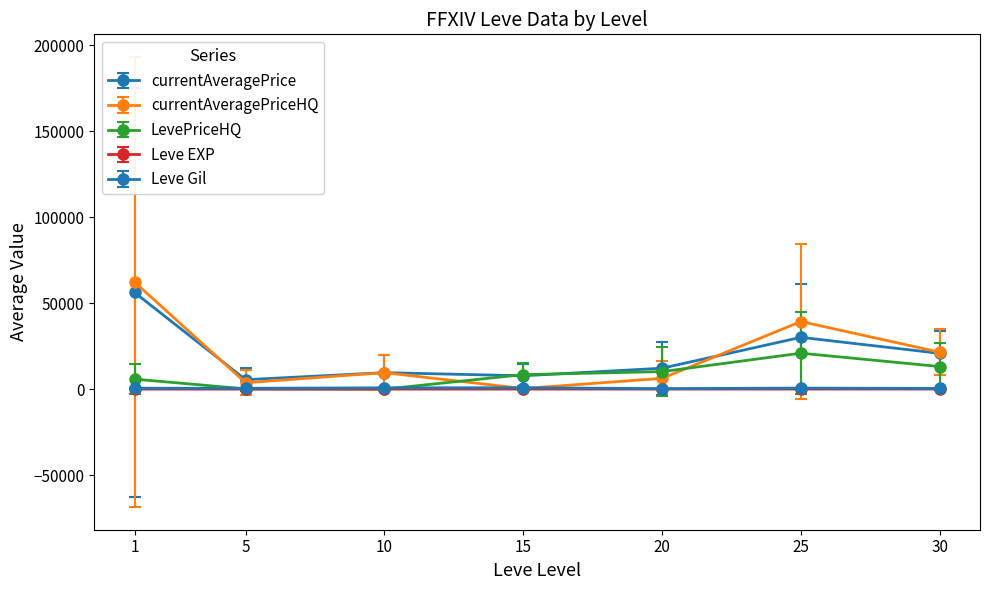

How many lines are shown in the chart?

5